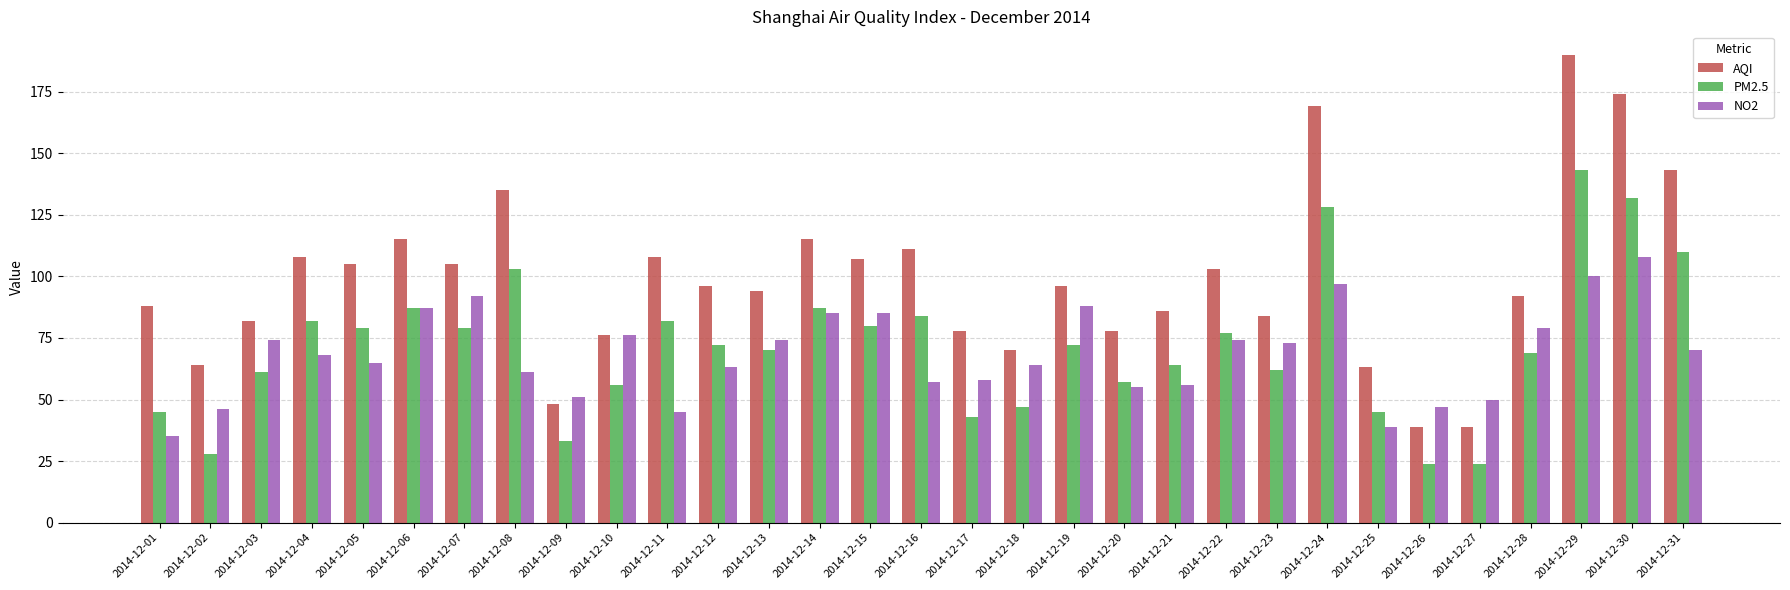

What is the difference between the highest and lowest values at 2014-12-13?

24